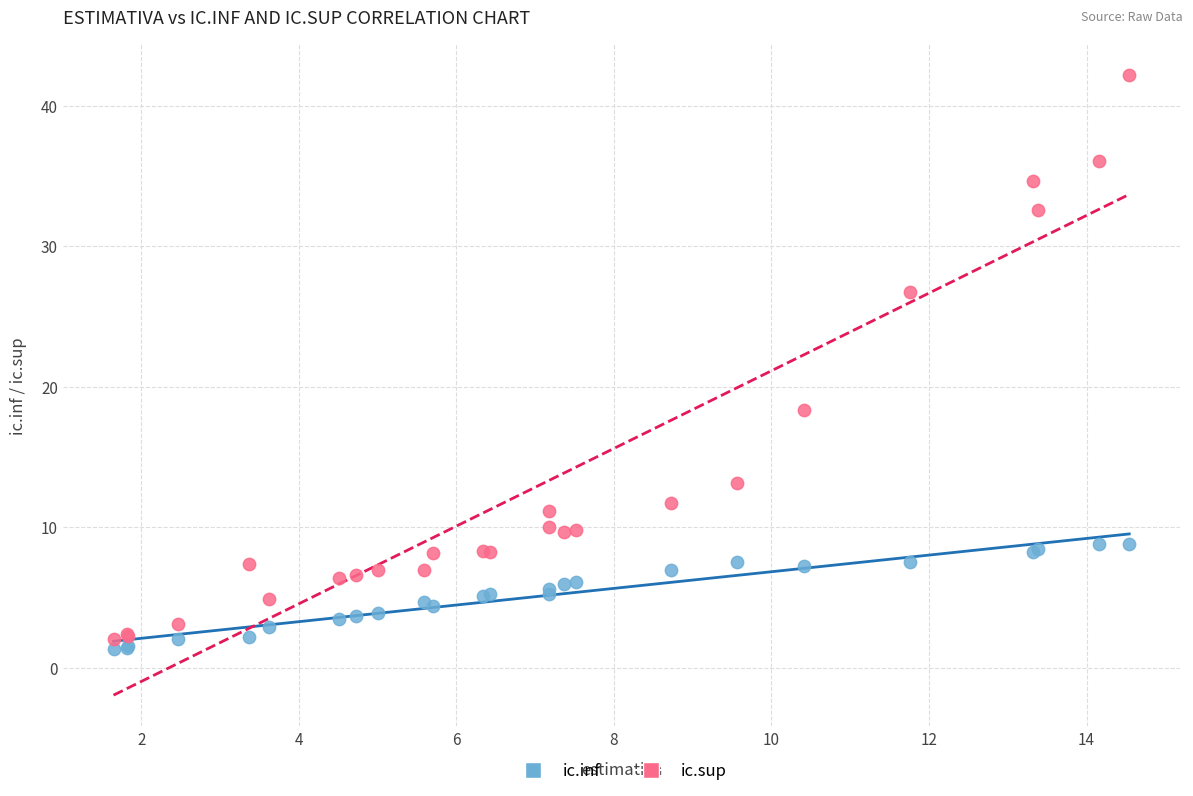

Which series contains the highest Y value?

ic.sup